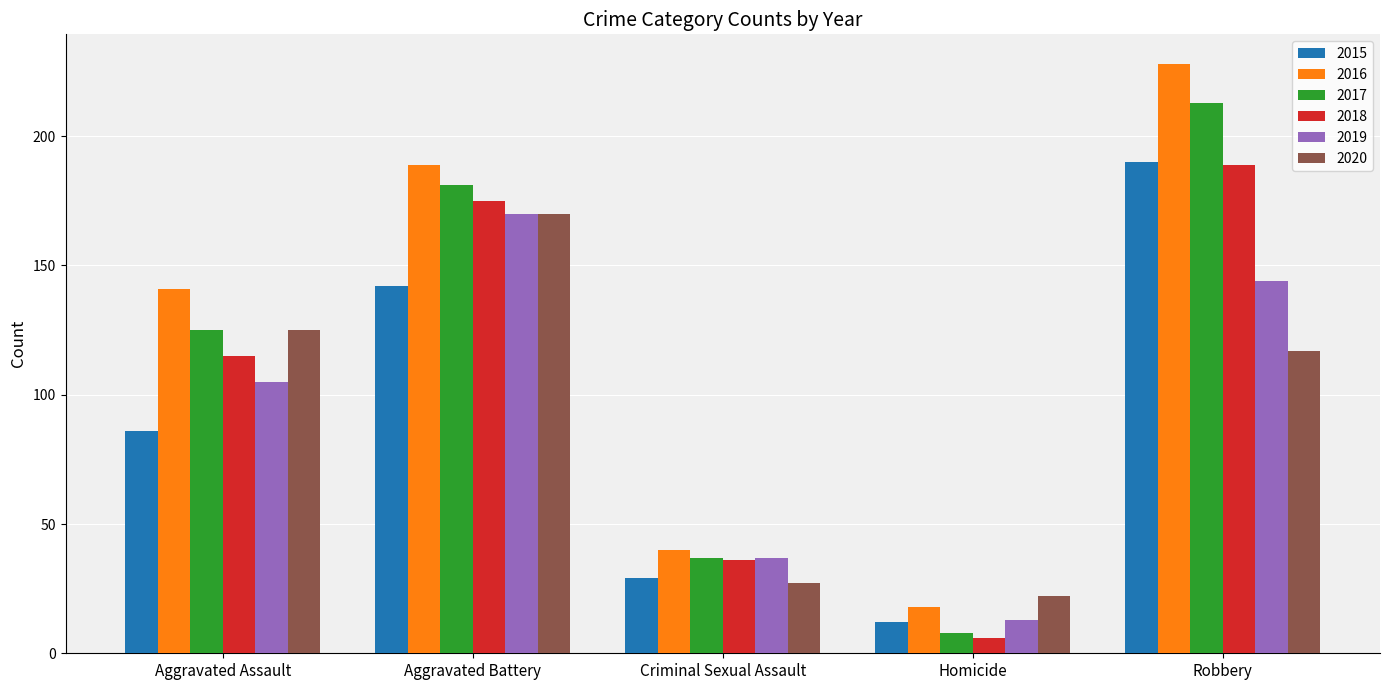

The 2020 series shows 7 at Homicide. True or false?

False